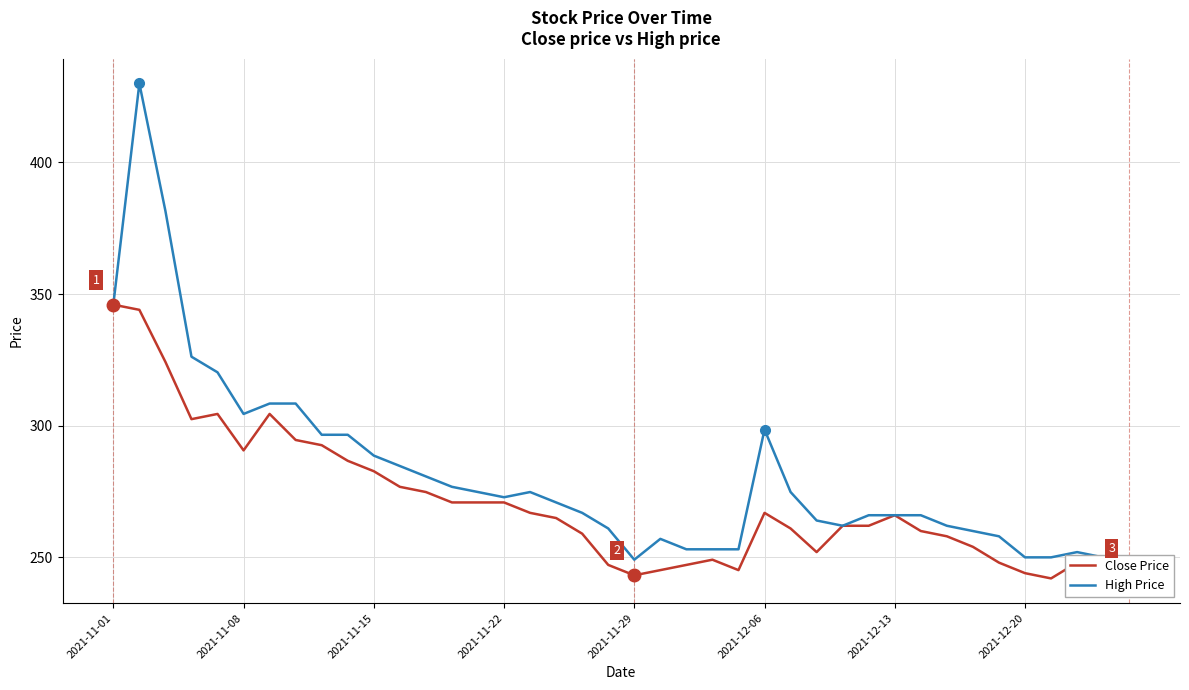

What is the maximum value for High Price?

430.0